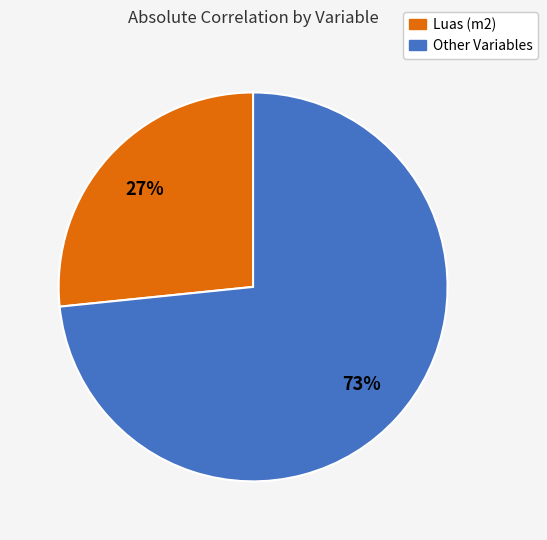

Is there any slice that represents more than half of the pie?

Yes